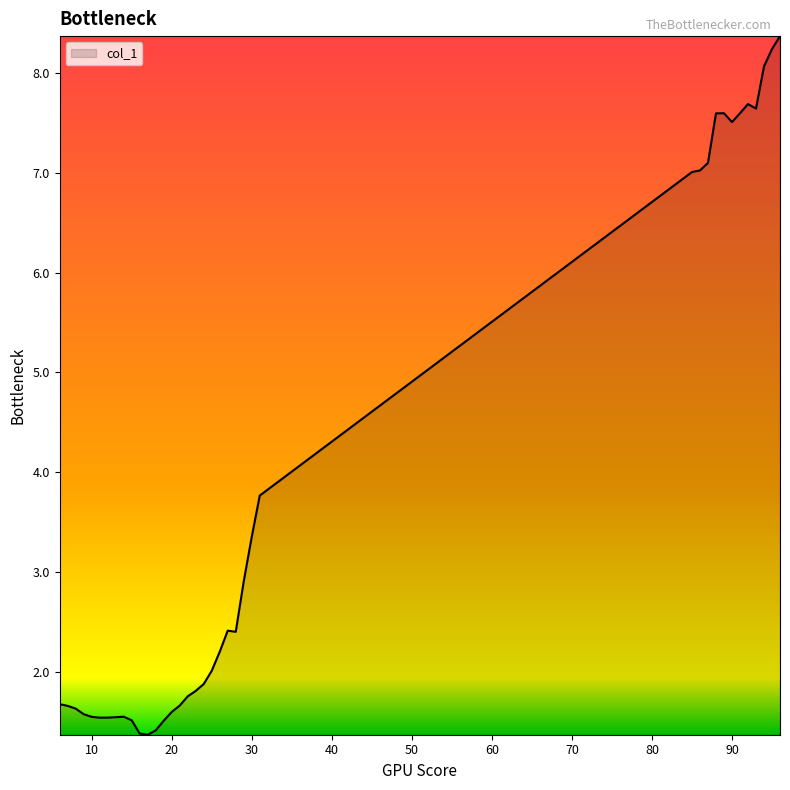

What is the minimum value shown in the chart?

1.4